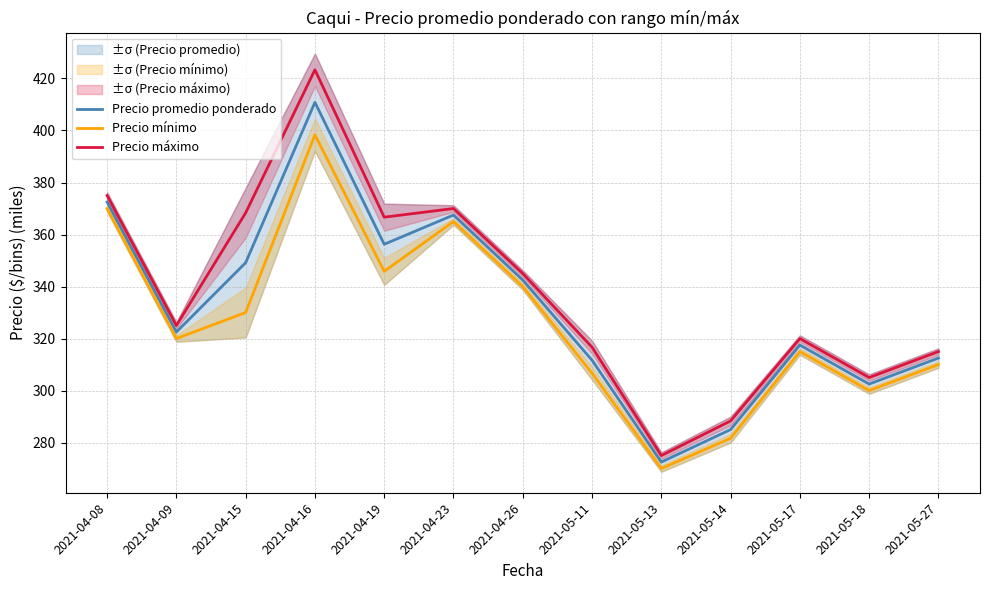

True or false: Precio máximo and Precio promedio ponderado cross at least once.

False